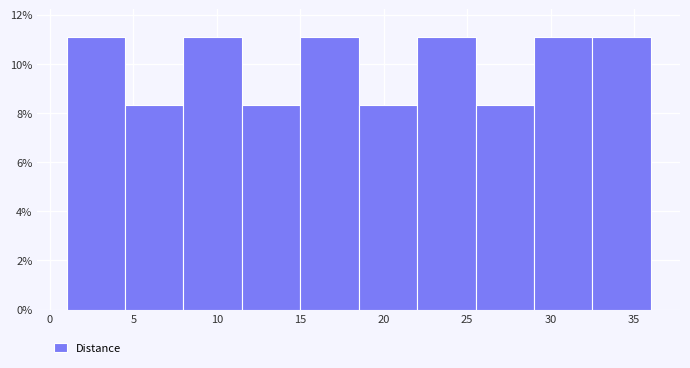

What is the height of the bar covering 4.5 to 8.0 on the x-axis? The values are not printed on the chart, so give them approximately, as read against the axis.

8.4